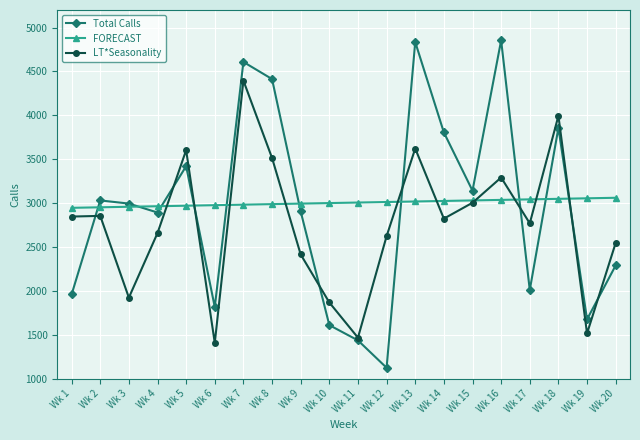

The value of Total Calls at Wk 7 is 4608.0. True or false?

True